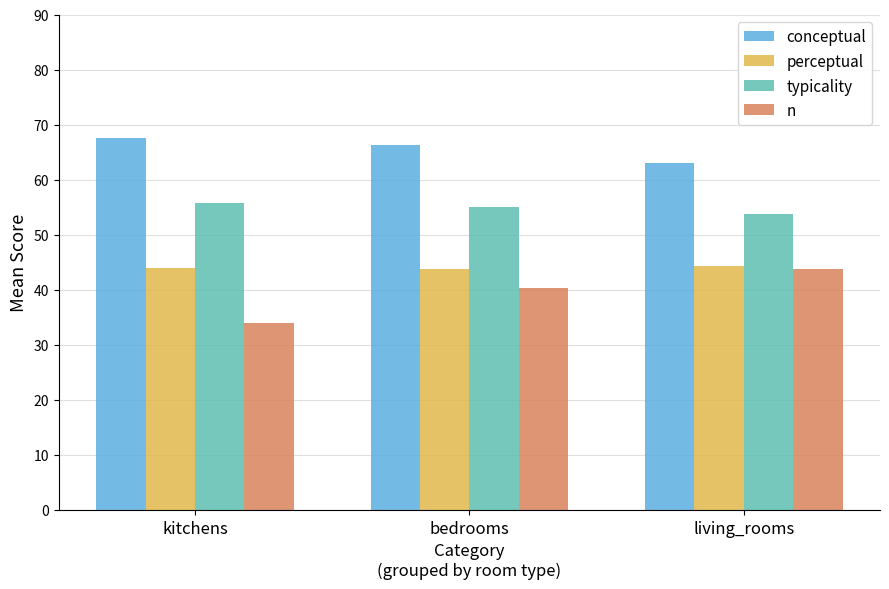

Which series has the largest total across all categories?

conceptual